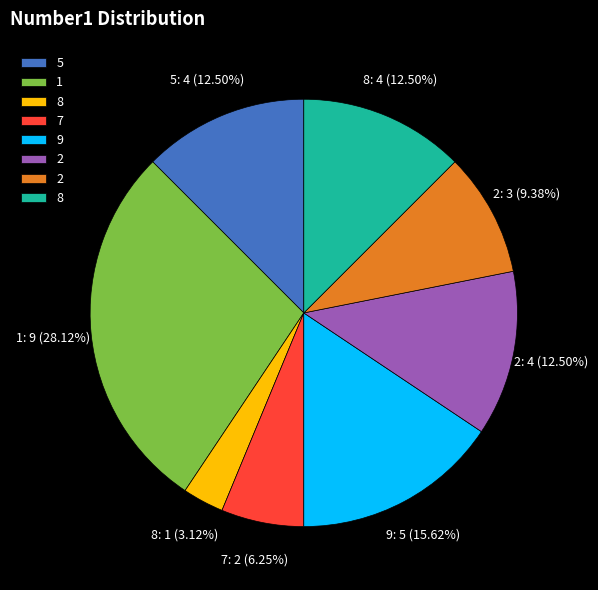

Does any single category account for the majority?

No